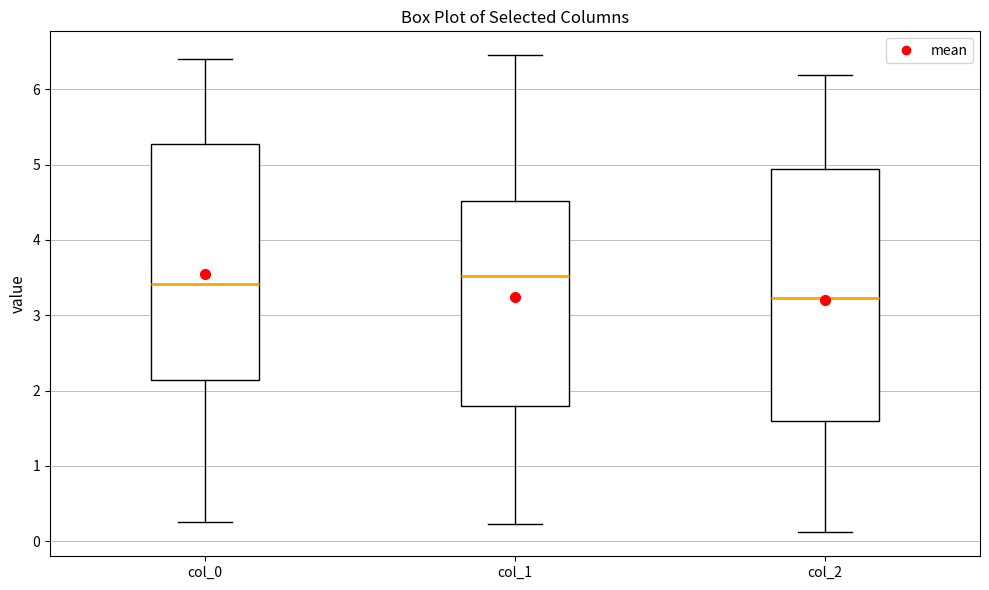

Reading left to right, read every box against the y-axis: the position of its median line, the range the box covers, and the ends of its whiskers. The values are not printed on the chart, so give them approximately, as read against the axis.

col_0: median 3.4, box 2.1 to 5.3, whiskers 0.2 to 6.4
col_1: median 3.5, box 1.8 to 4.5, whiskers 0.2 to 6.5
col_2: median 3.2, box 1.6 to 4.9, whiskers 0.1 to 6.2